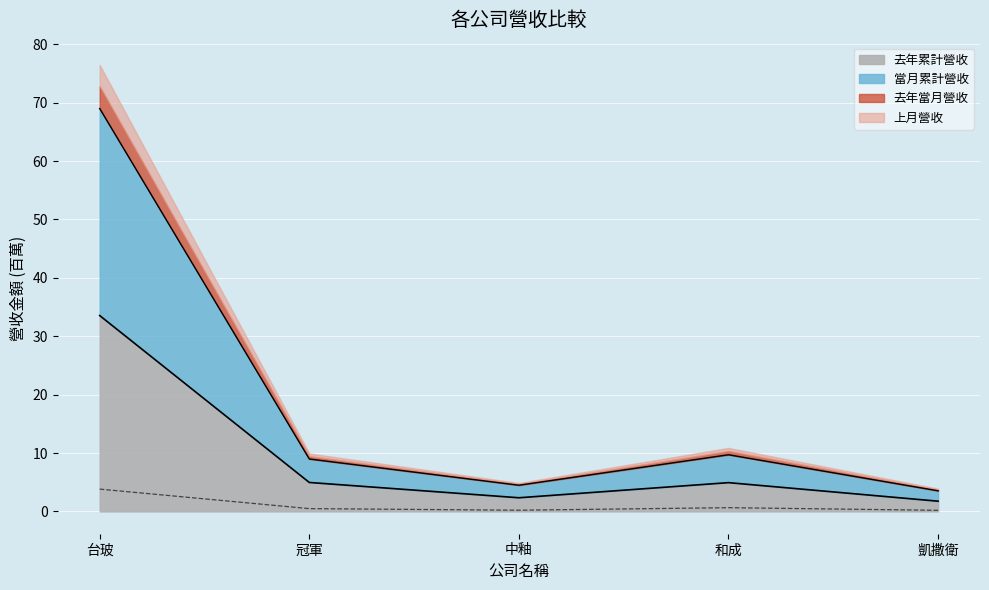

What is the difference between the maximum and minimum values in the 去年當月營收 series?

3.6